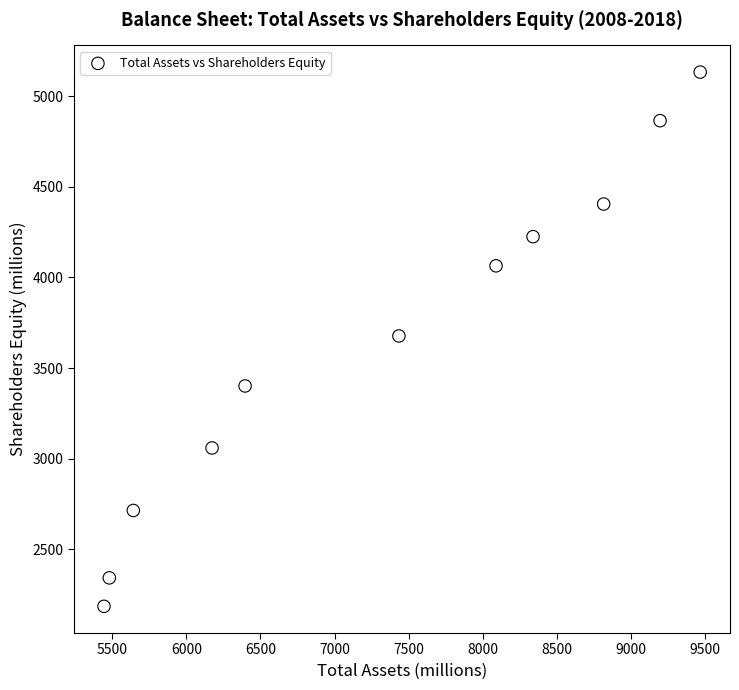

What is the range of X values (max minus min)?

4027